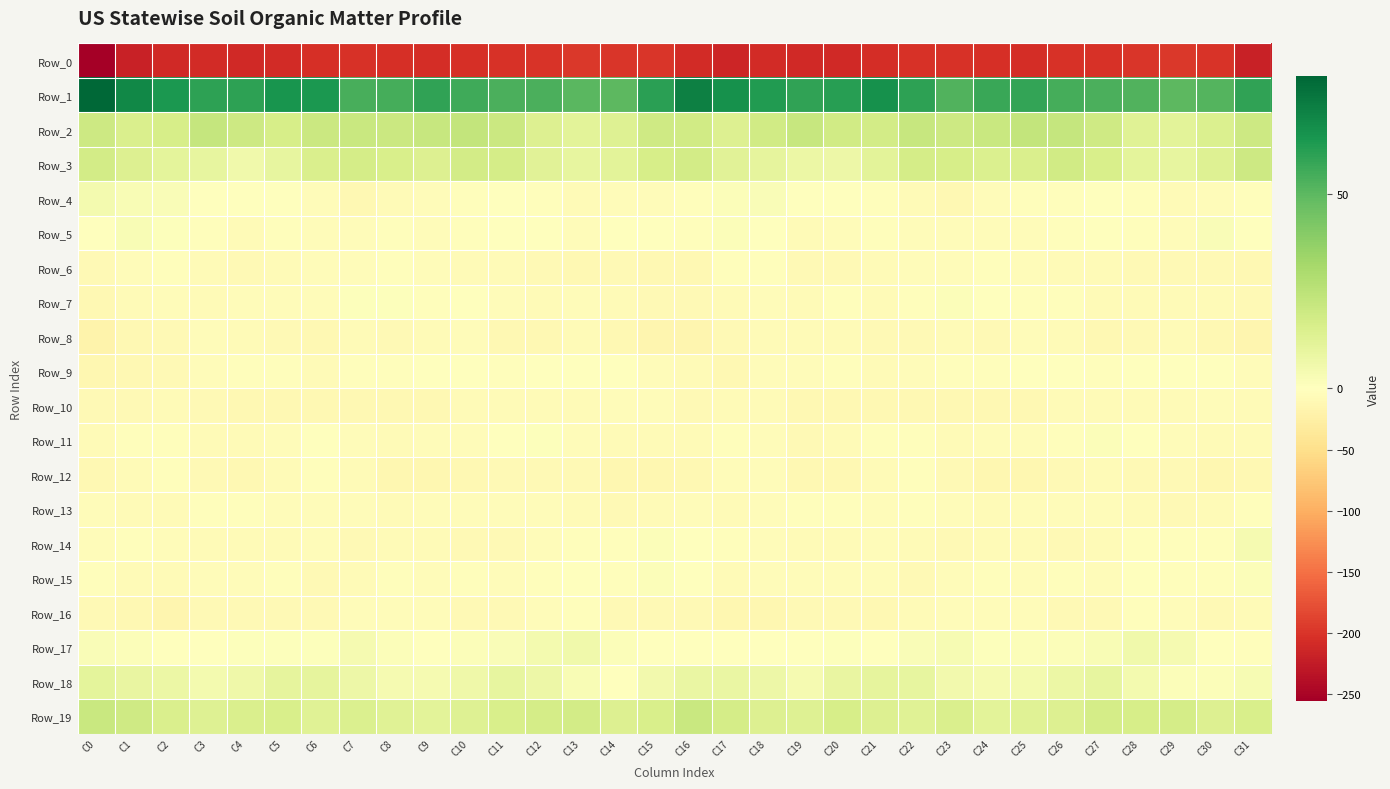

What is the greatest value displayed?

80.3